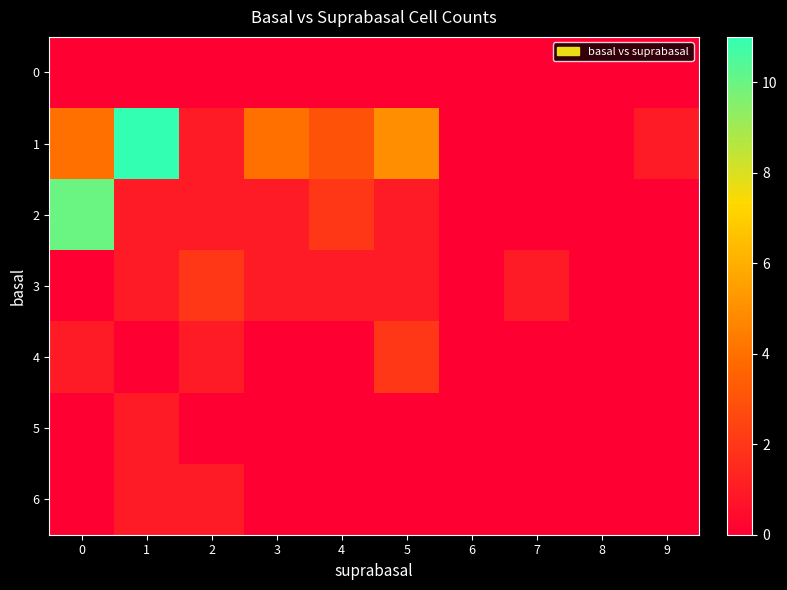

How many data points does each series have?

10